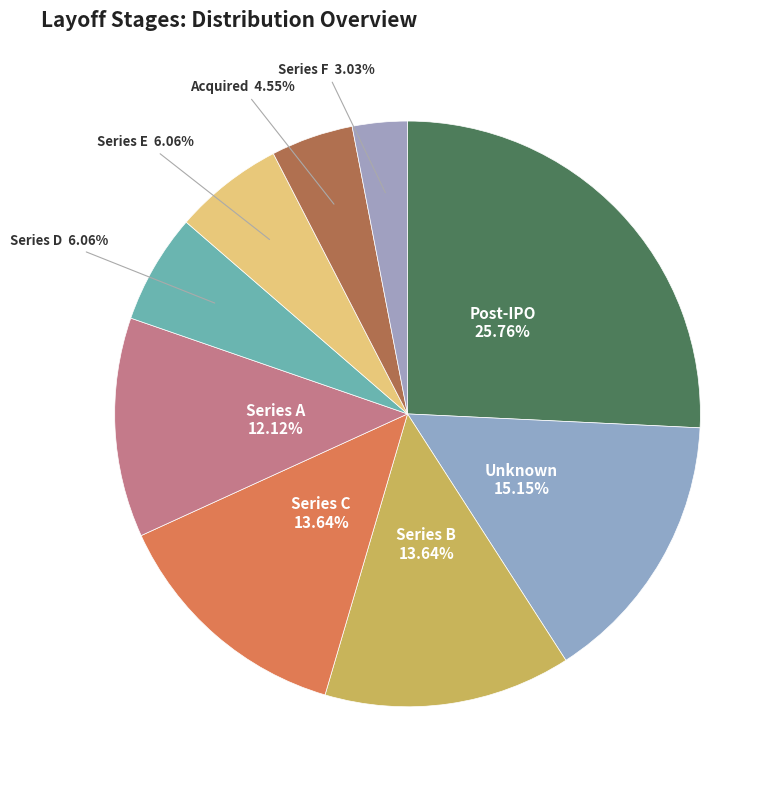

What percentage is the Series C slice, to the nearest percent?

14%